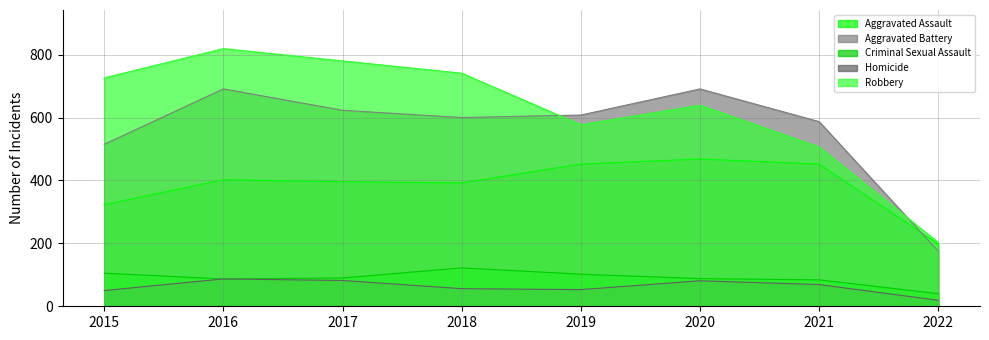

True or false: Aggravated Battery has more than 2 interior local peaks.

False